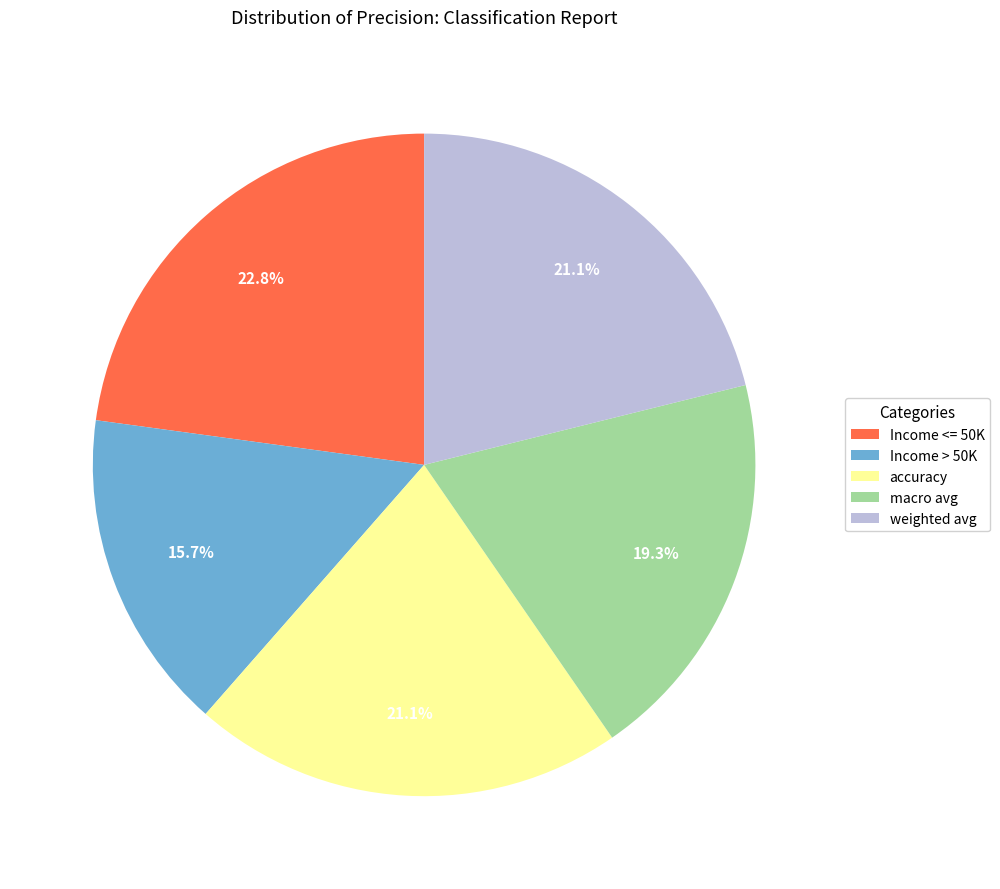

Count the number of slices in the pie.

5